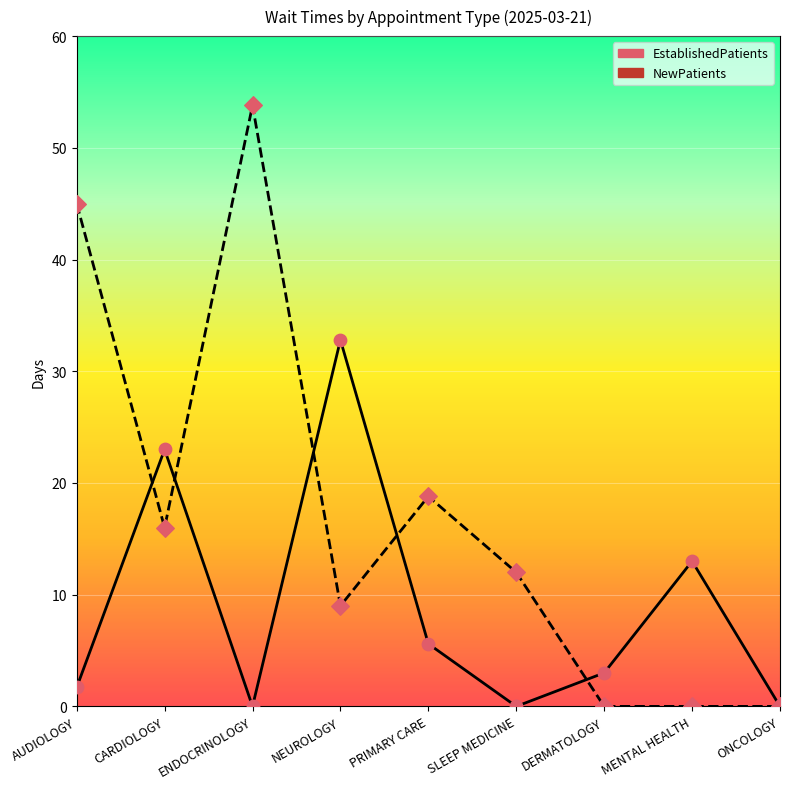

Which series contains the highest Y value?

NewPatients (pts)